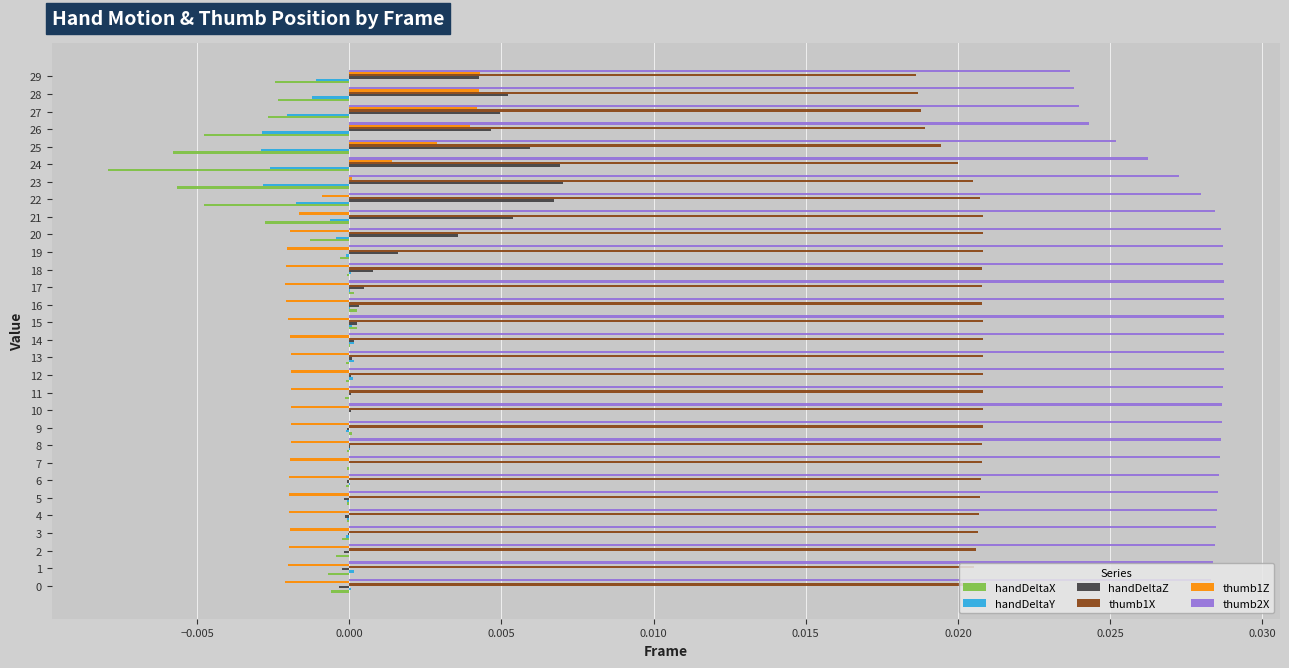

Is it true that thumb2X equals 0.0 at 24?

True